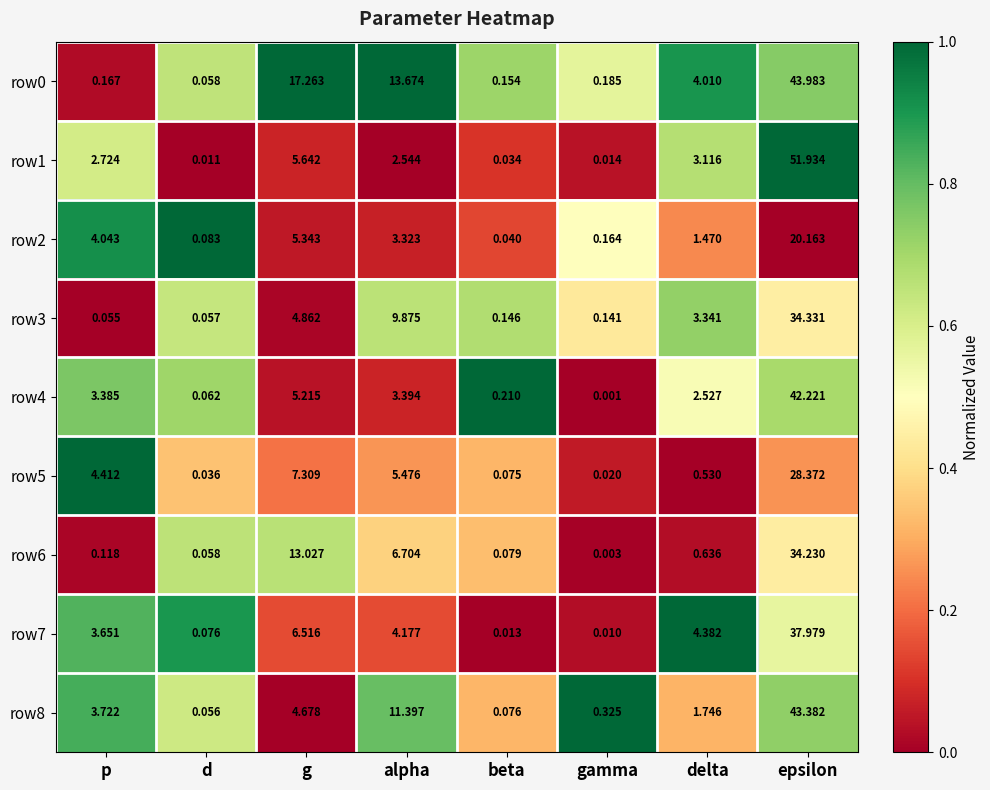

Where is row3 nearest to the value 17?

alpha